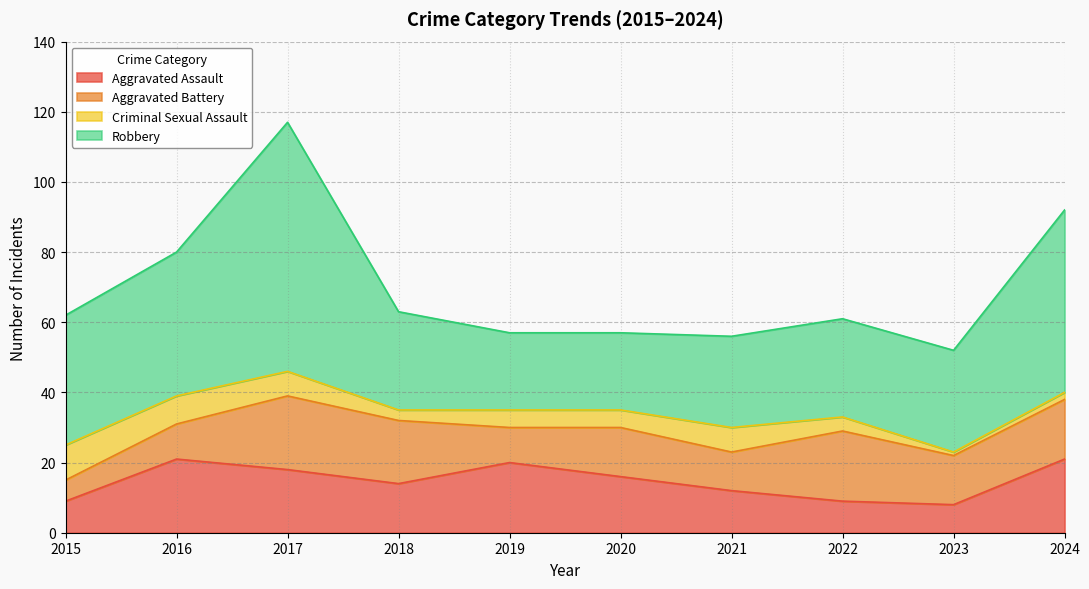

What is the total value across all series at 2023?

52